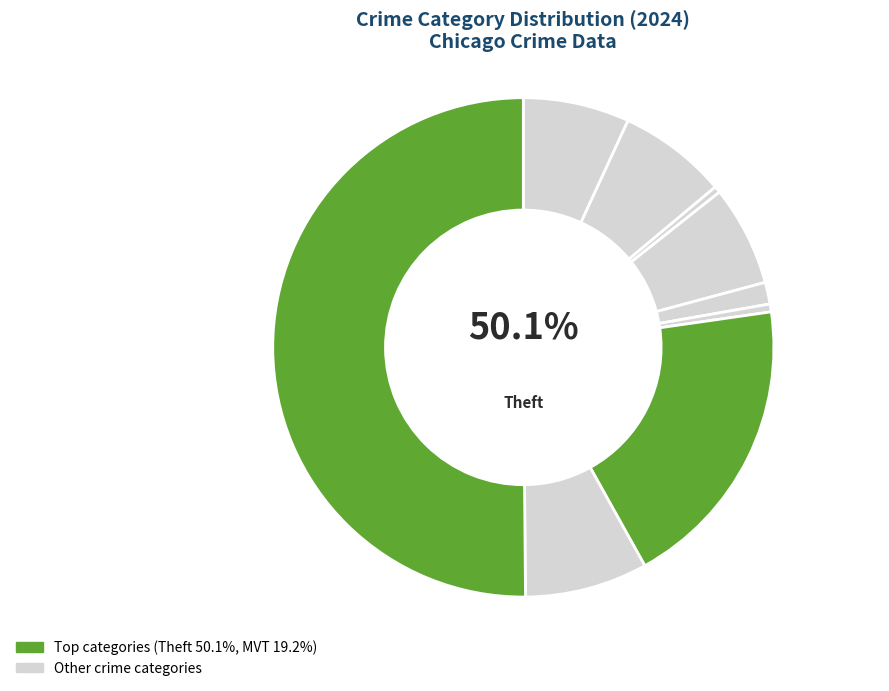

What is the largest slice in the pie chart?

Theft